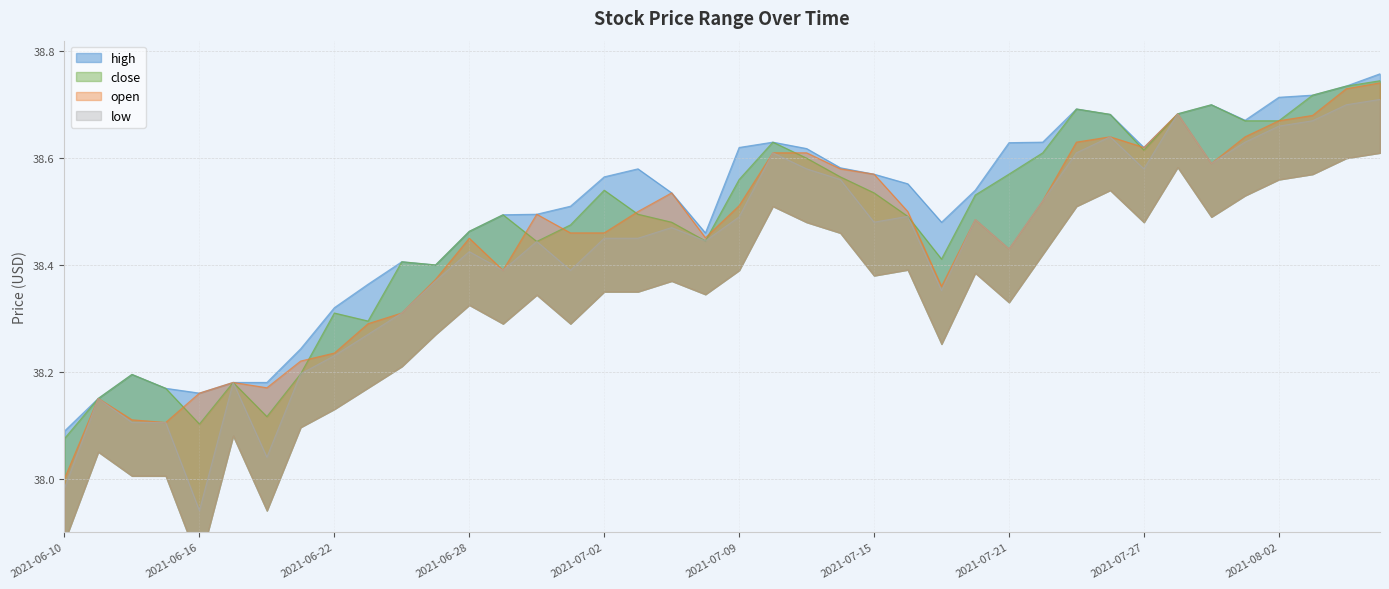

What is the smallest value displayed?

37.9